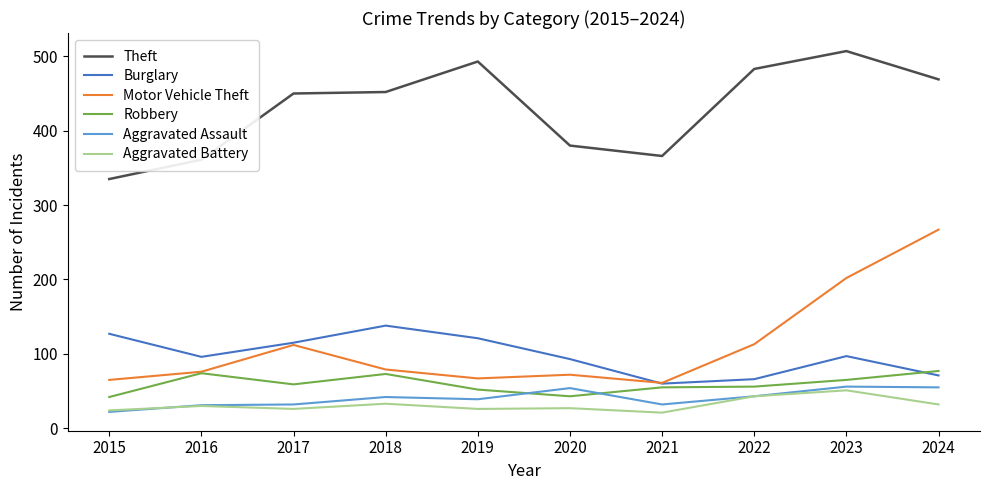

Is the value of Theft at 2015 greater than the value of Burglary at 2022?

Yes